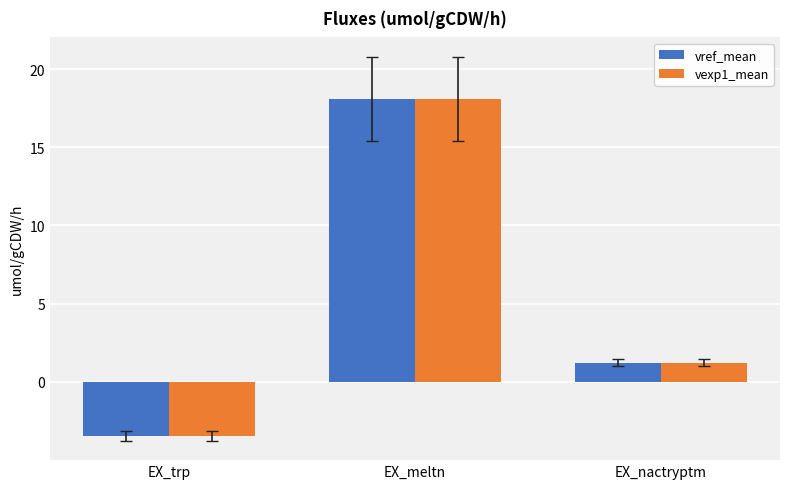

Rank the categories by vexp1_mean value from lowest to highest.

EX_trp, EX_nactryptm, EX_meltn